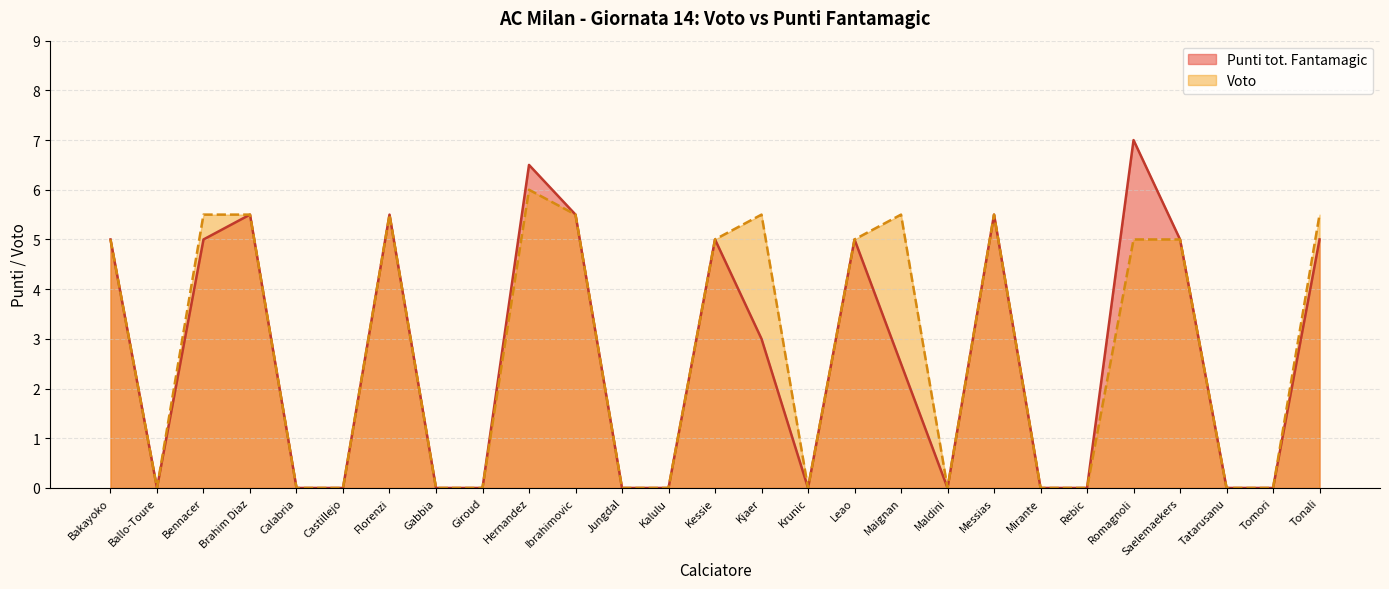

Rank the categories by Punti tot. Fantamagic value from highest to lowest.

Romagnoli, Hernandez, Brahim Diaz, Florenzi, Ibrahimovic, Messias, Bakayoko, Bennacer, Kessie, Leao, Saelemaekers, Tonali, Kjaer, Maignan, Ballo-Toure, Calabria, Castillejo, Gabbia, Giroud, Jungdal, Kalulu, Krunic, Maldini, Mirante, Rebic, Tatarusanu, Tomori